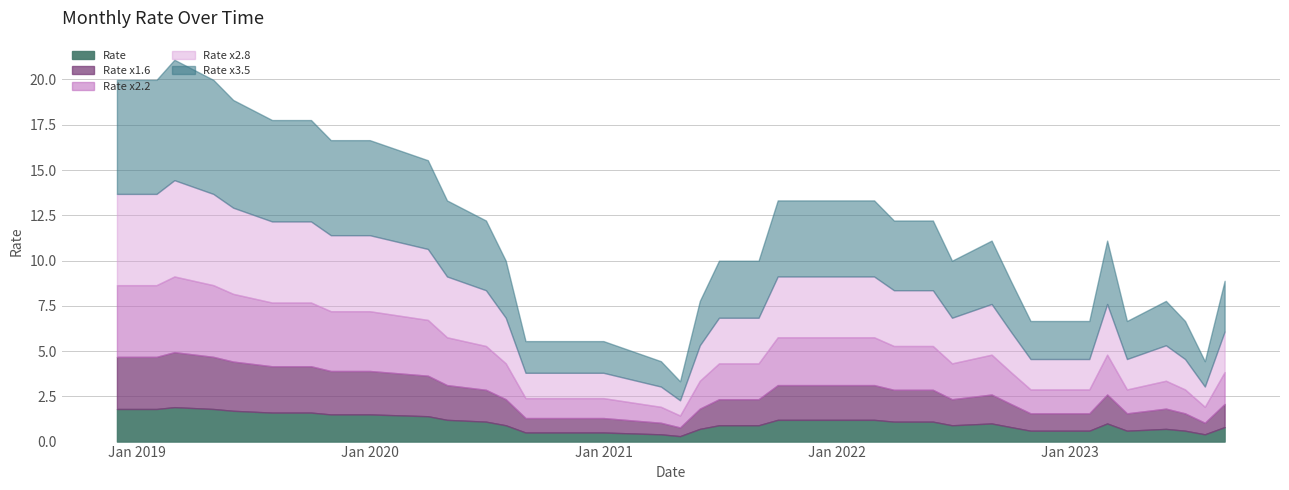

What is the highest value of the Rate series?

1.9